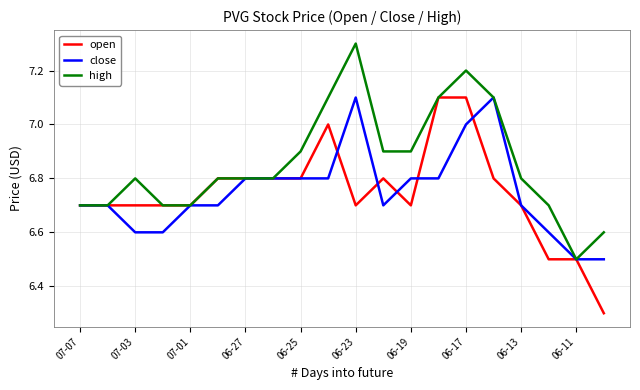

Which series has the largest total across all categories?

high